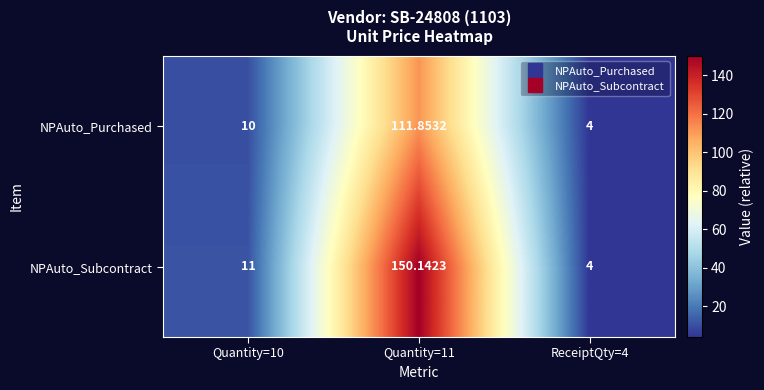

Which series changed the most between Quantity=11 and ReceiptQty=4?

NPAuto_Subcontract